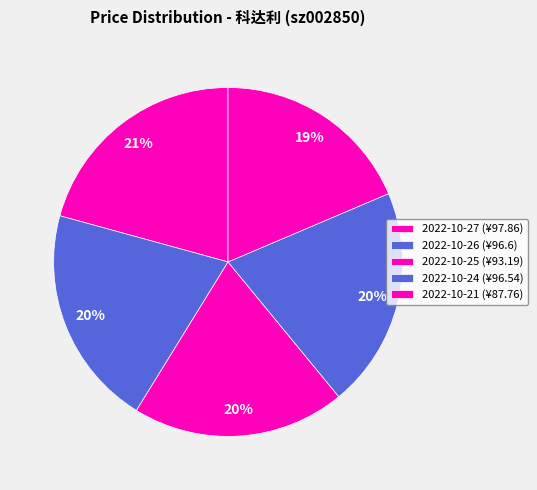

Rank the categories by value from highest to lowest.

2022-10-27, 2022-10-26, 2022-10-24, 2022-10-25, 2022-10-21